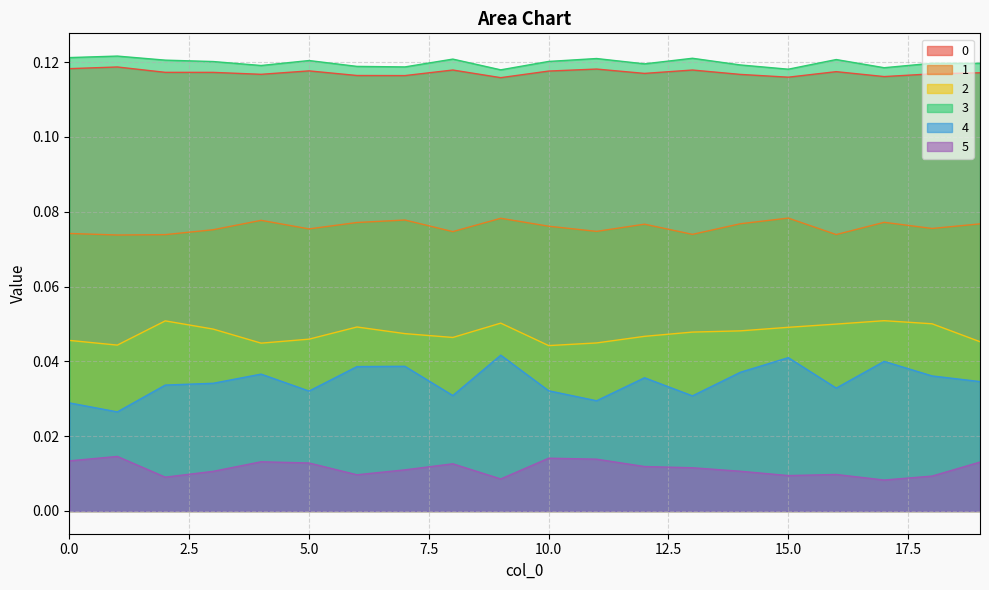

True or false: 5 has a value of 0.0 at 15.

False